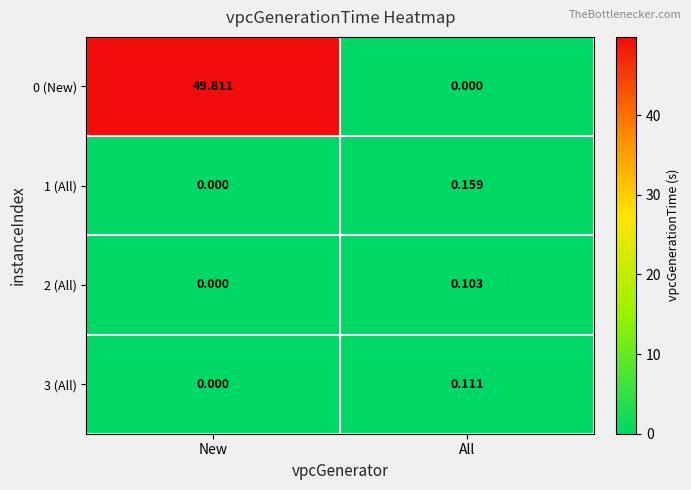

Rank the categories by 0 (New) value from highest to lowest.

New, All